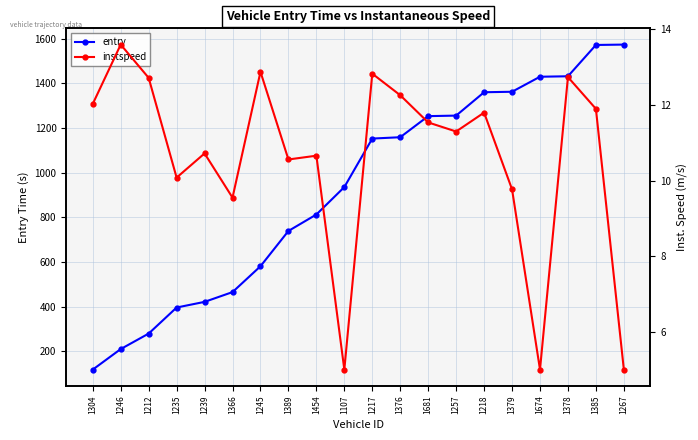

True or false: entry has a value of 191.5 at 1304.

False